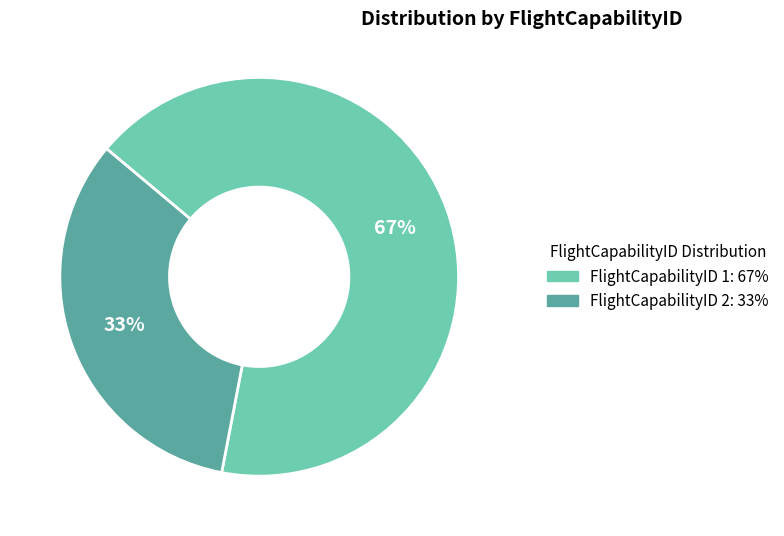

Is there any slice that represents more than half of the pie?

Yes